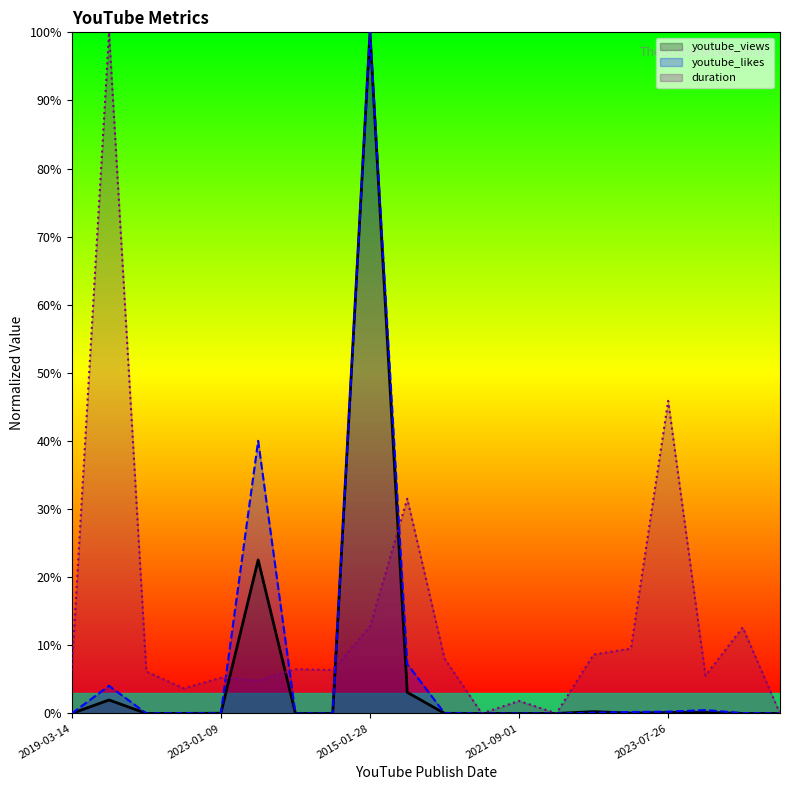

Reading right to left, extract all data points from this chart.

youtube_views: 0.0	0.0	0.1	0.1	0.1	0.3	0.0	0.0	0.0	0.0	3.1	100.0	0.0	0.0	22.5	0.0	0.0	0.0	2.0	0.0
youtube_likes: 0.0	0.0	0.5	0.3	0.2	0.1	0.0	0.0	0.0	0.0	7.2	100.0	0.0	0.0	40.0	0.0	0.0	0.0	4.1	0.0
duration: 0.0	12.6	5.6	45.9	9.5	8.7	0.0	1.8	0.0	8.1	31.5	12.8	6.4	6.5	4.9	5.2	3.7	6.2	100.0	6.3